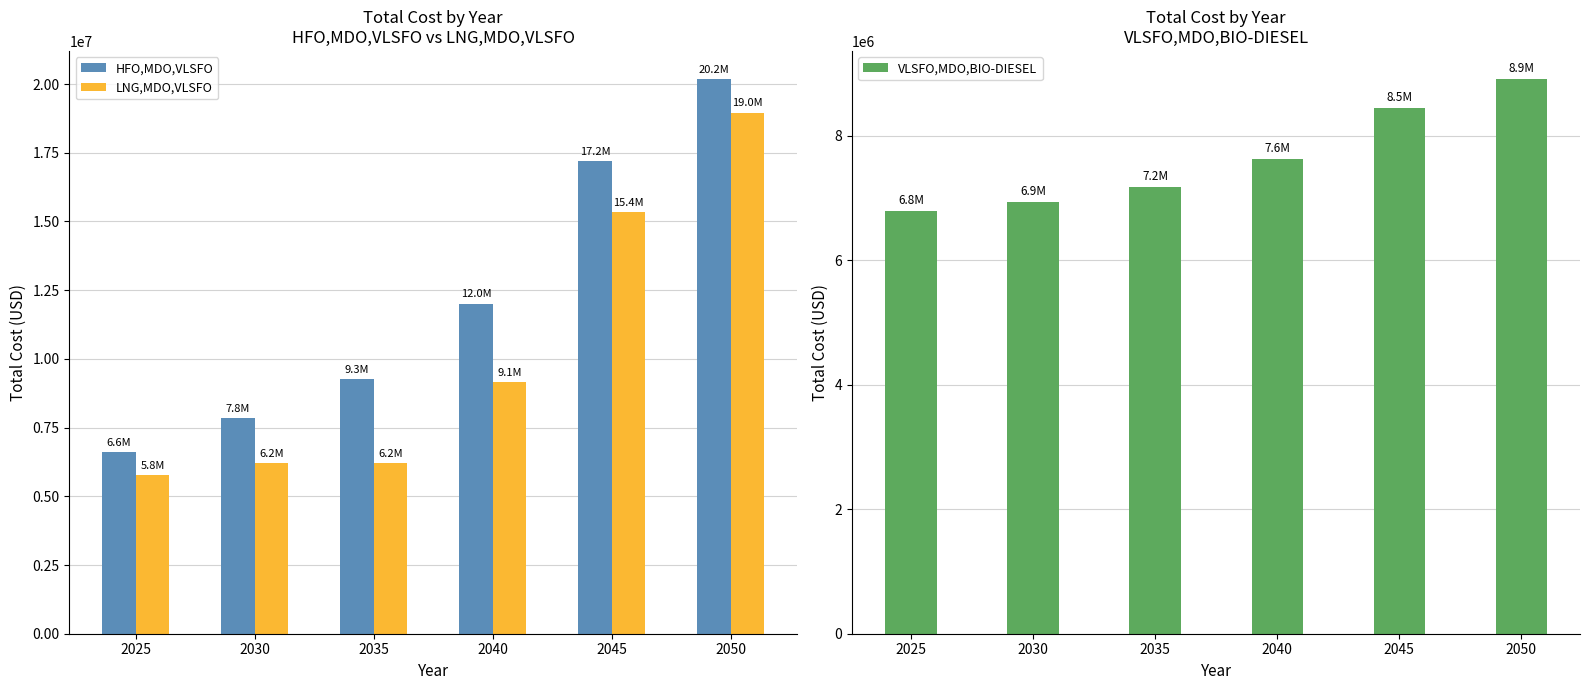

List the labels in order of LNG,MDO,VLSFO value, largest first.

2050, 2045, 2040, 2030, 2035, 2025